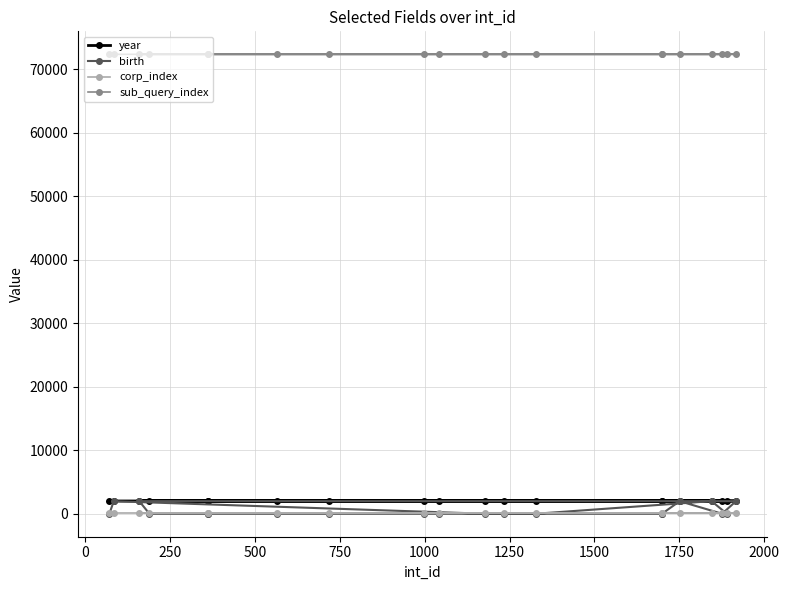

Reading left to right, transcribe all the data shown in this chart.

year: 2011	2008	2013	2008	2012	2012	2010	2008	2006	2007	2013	2010	2011	2006	2010	2006	2005	2007	2008	2010
birth: 0	1973	0	0	0	0	1976	0	1979	1984	0	0	0	0	0	0	0	0	1985	0
corp_index: 41	41	41	41	41	41	41	41	41	41	41	41	41	41	41	41	41	41	41	41
sub_query_index: 72350	72350	72350	72350	72350	72350	72350	72351	72351	72350	72350	72350	72350	72350	72350	72350	72350	72350	72351	72351